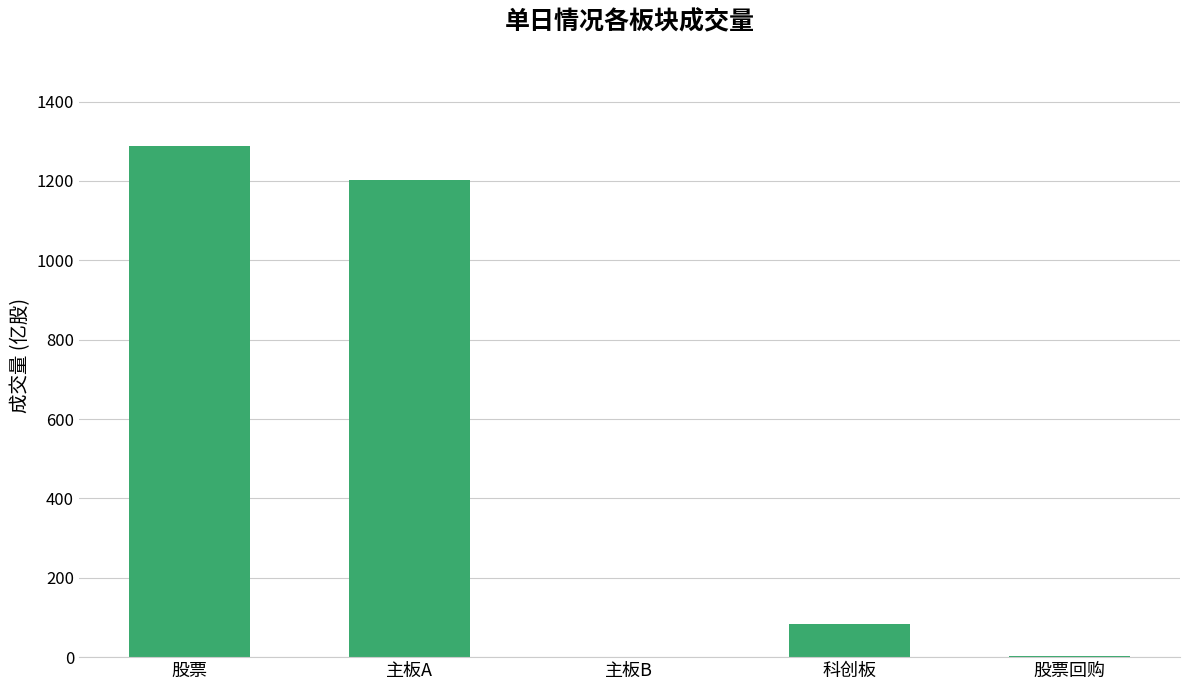

True or false: the data shows 20.2 at 科创板.

False